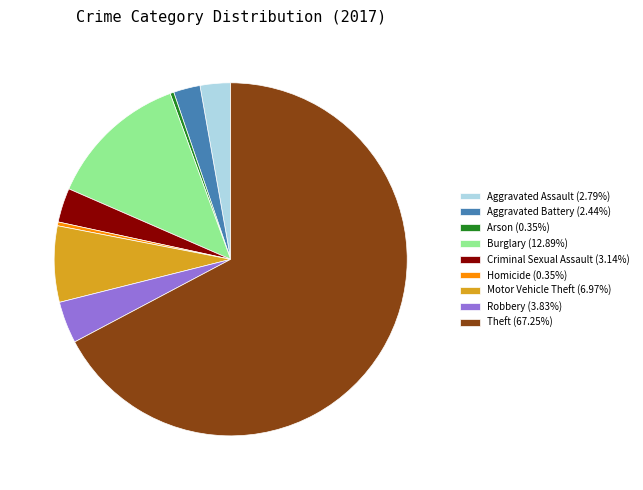

Does Robbery (3.83%) account for over 50% of the chart?

No